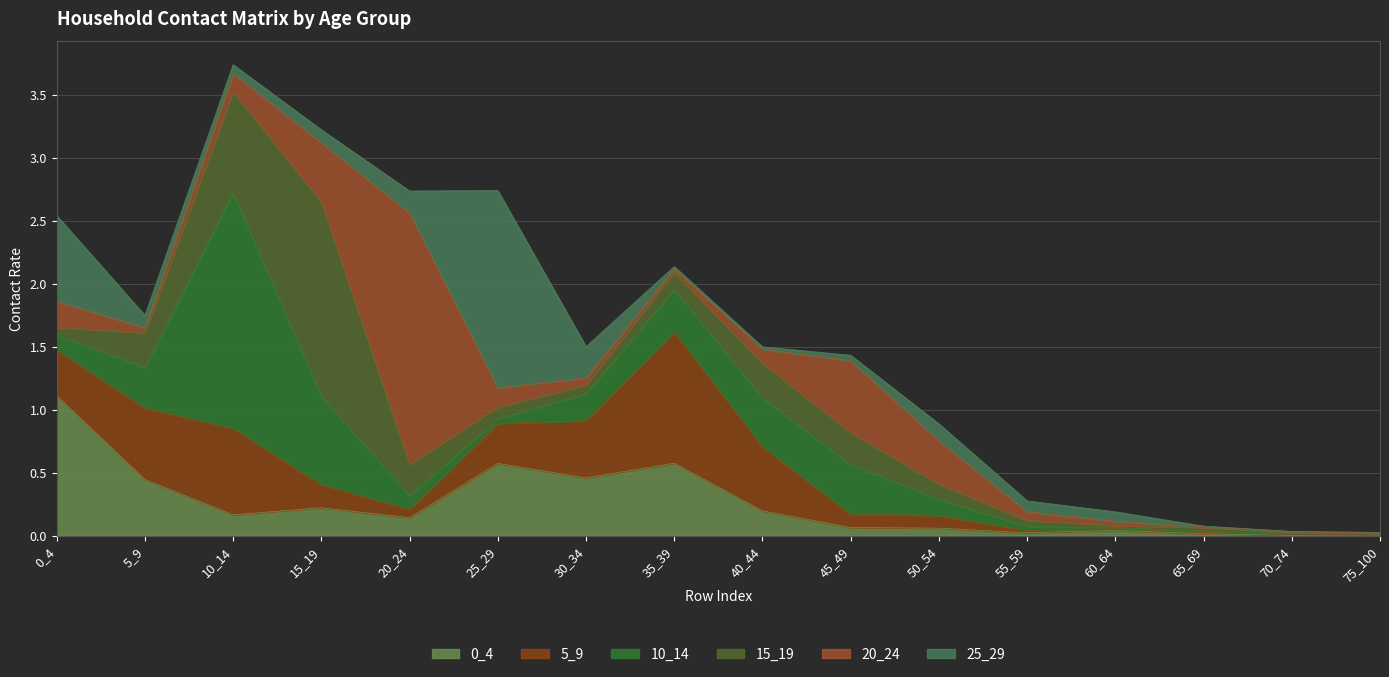

Which series has the largest total across all categories?

10_14